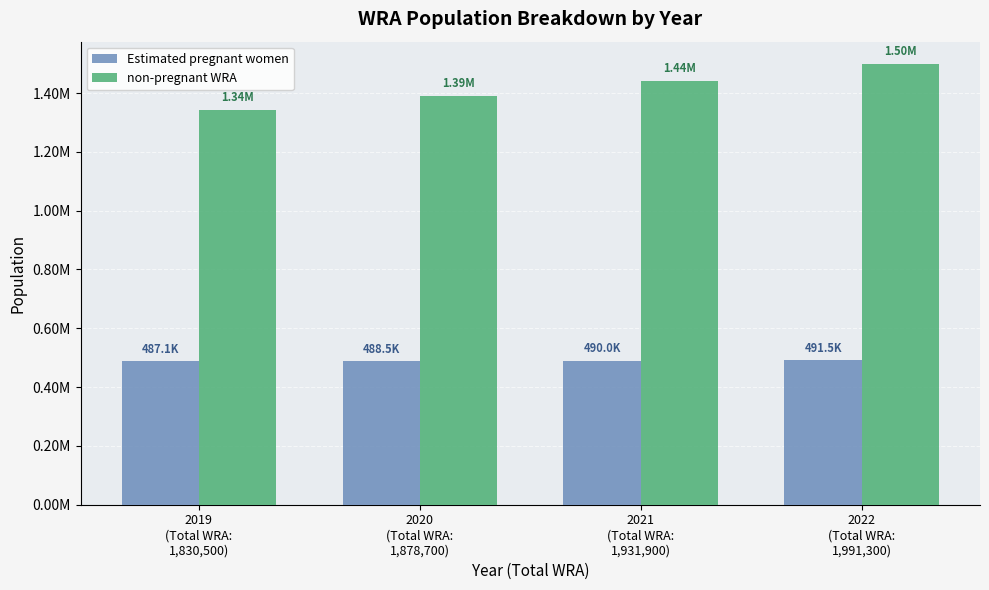

What position from the left is 2020
(Total WRA:
1,878,700)?

2